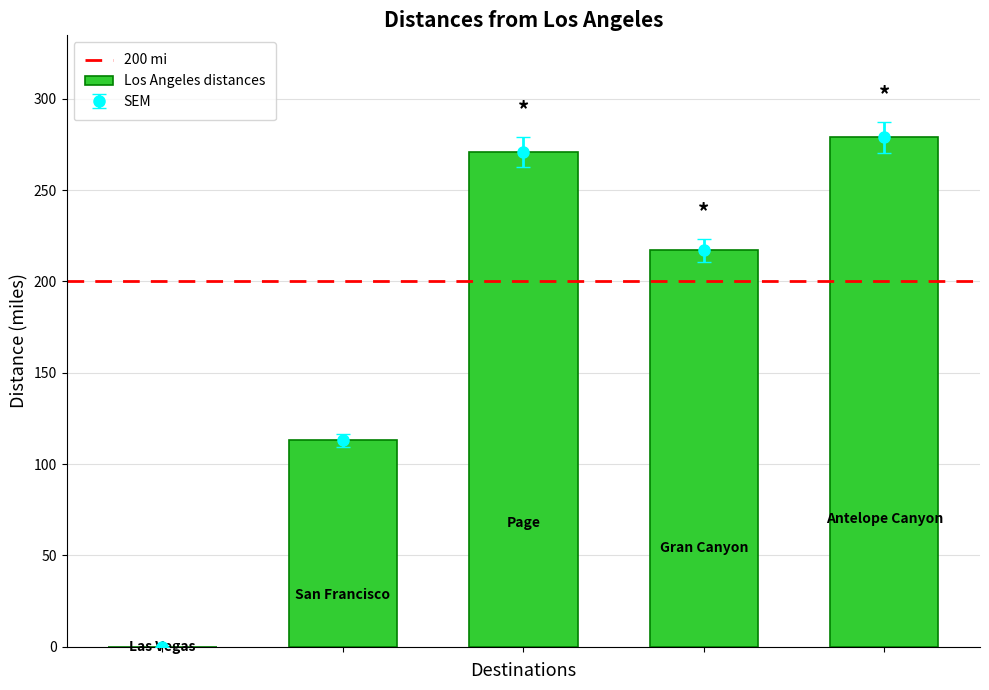

Reading right to left, transcribe all the data shown in this chart.

Antelope Canyon=279	Gran Canyon=217	Page=271	San Francisco=113	Las Vegas=0